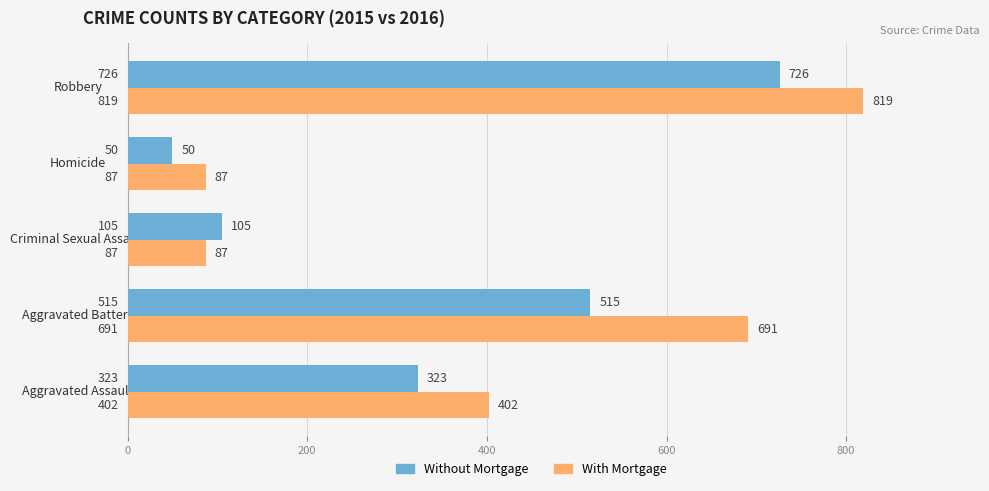

True or false: With Mortgage has a value of 402 at Aggravated Assault.

True